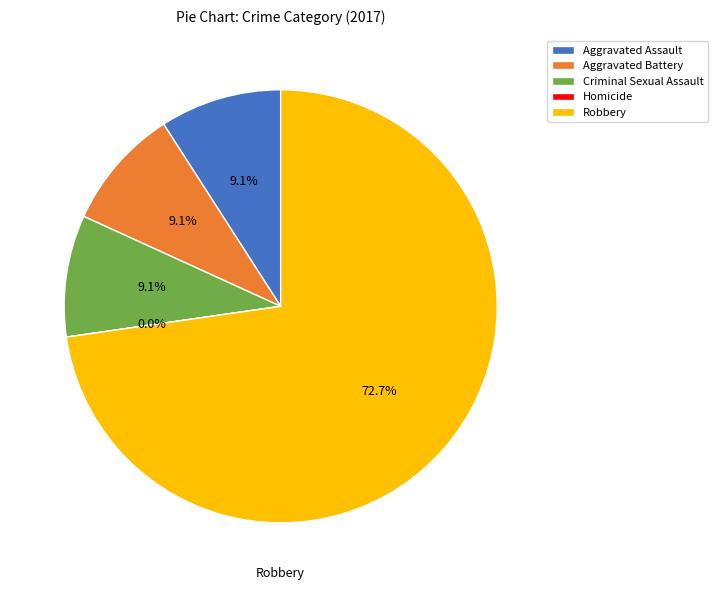

To the nearest percent, what is the difference between the largest and smallest slice percentages?

73%